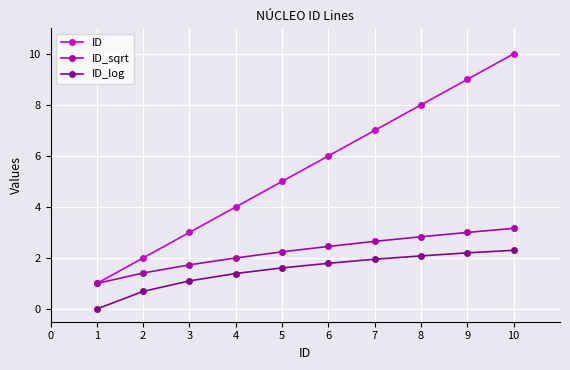

What is the value of the ID point at the 8th from the left?

8.0